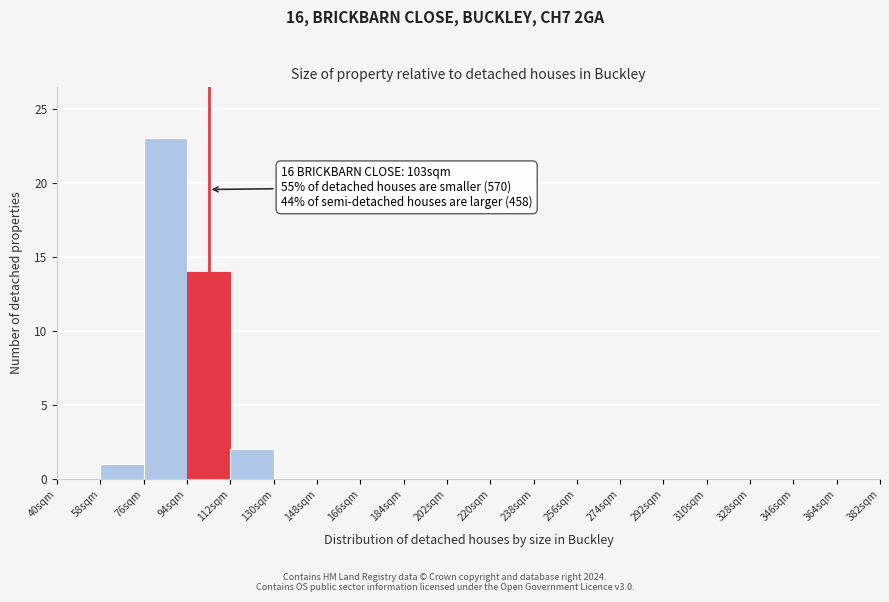

Which range on the x-axis has the tallest bar?

76 to 94